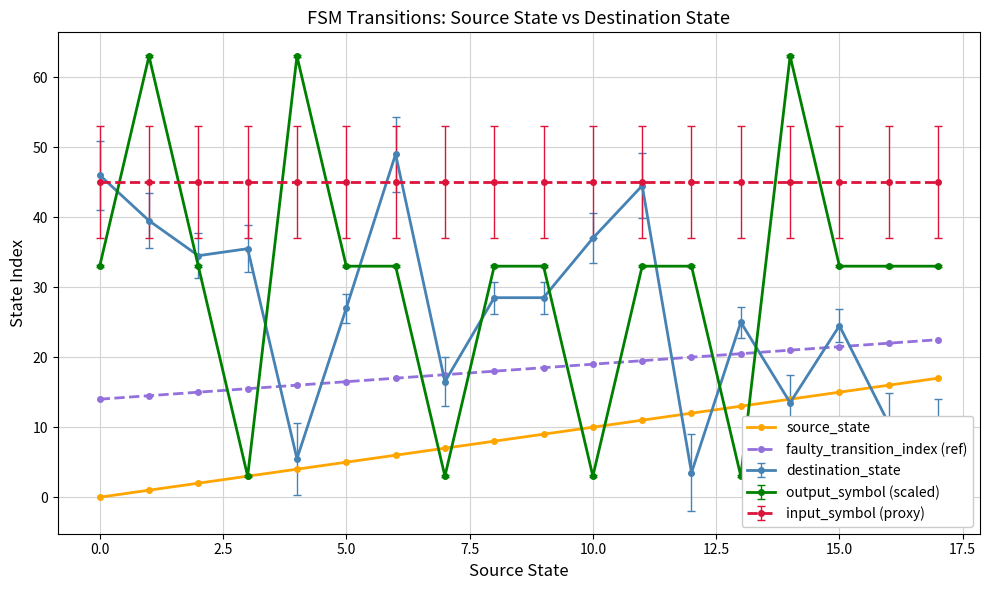

Which series has the largest range (max minus min)?

output_symbol (scaled)